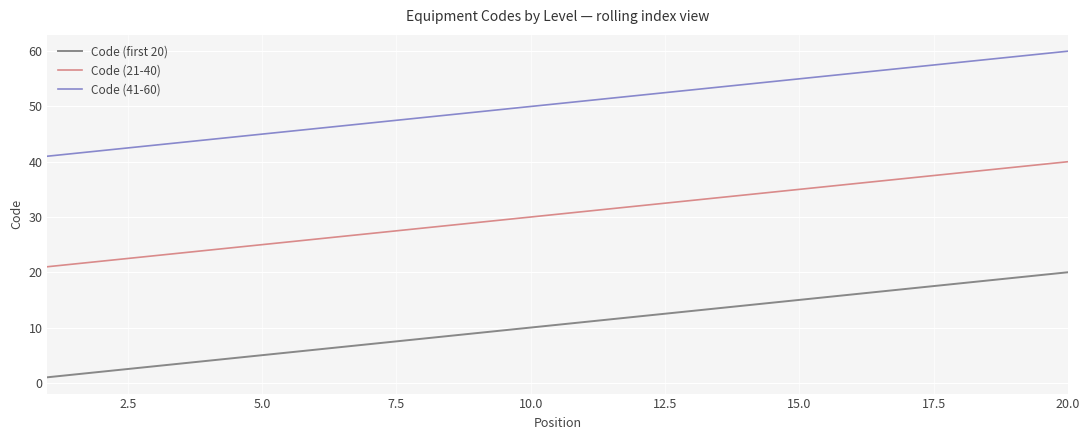

True or false: Code (41-60) has more than 2 interior local peaks.

False